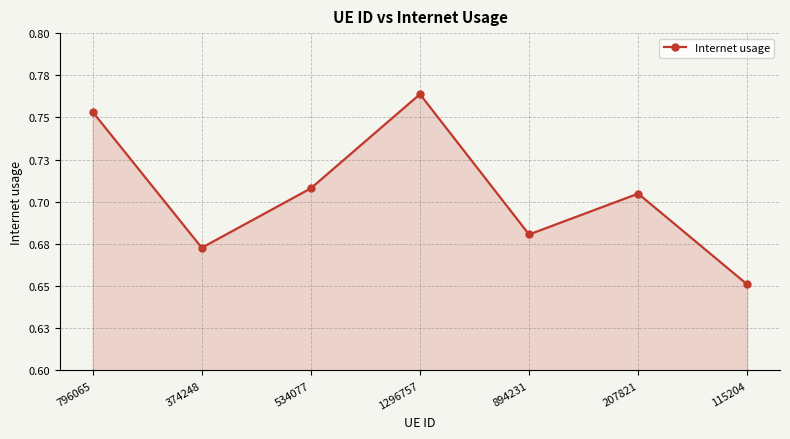

Rank the categories by value from lowest to highest.

115204, 374248, 894231, 207821, 534077, 796065, 1296757